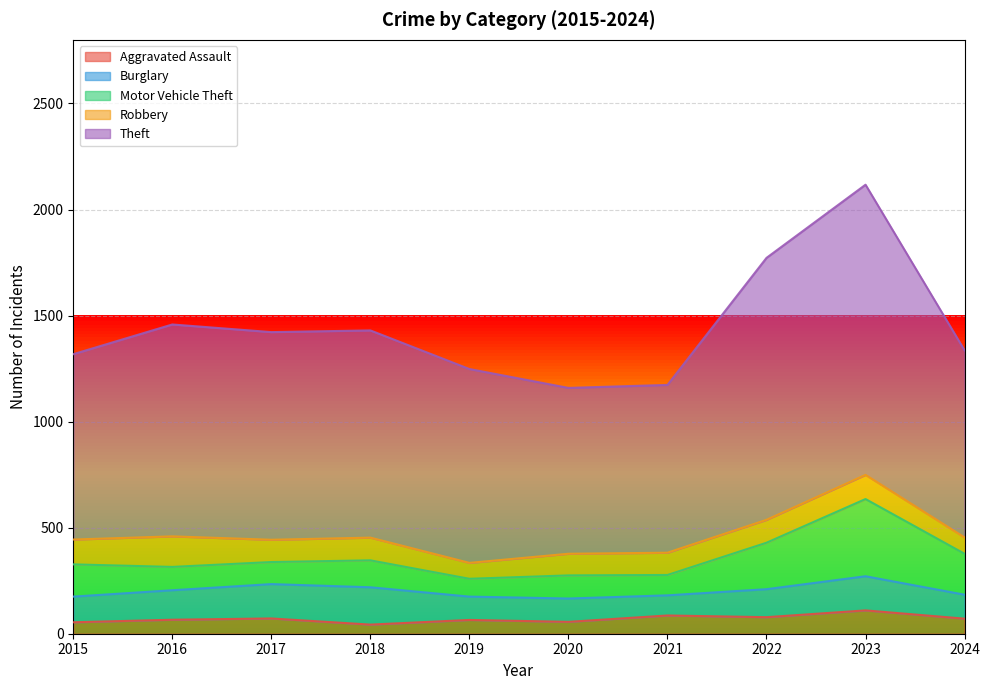

How many lines are shown in the chart?

5